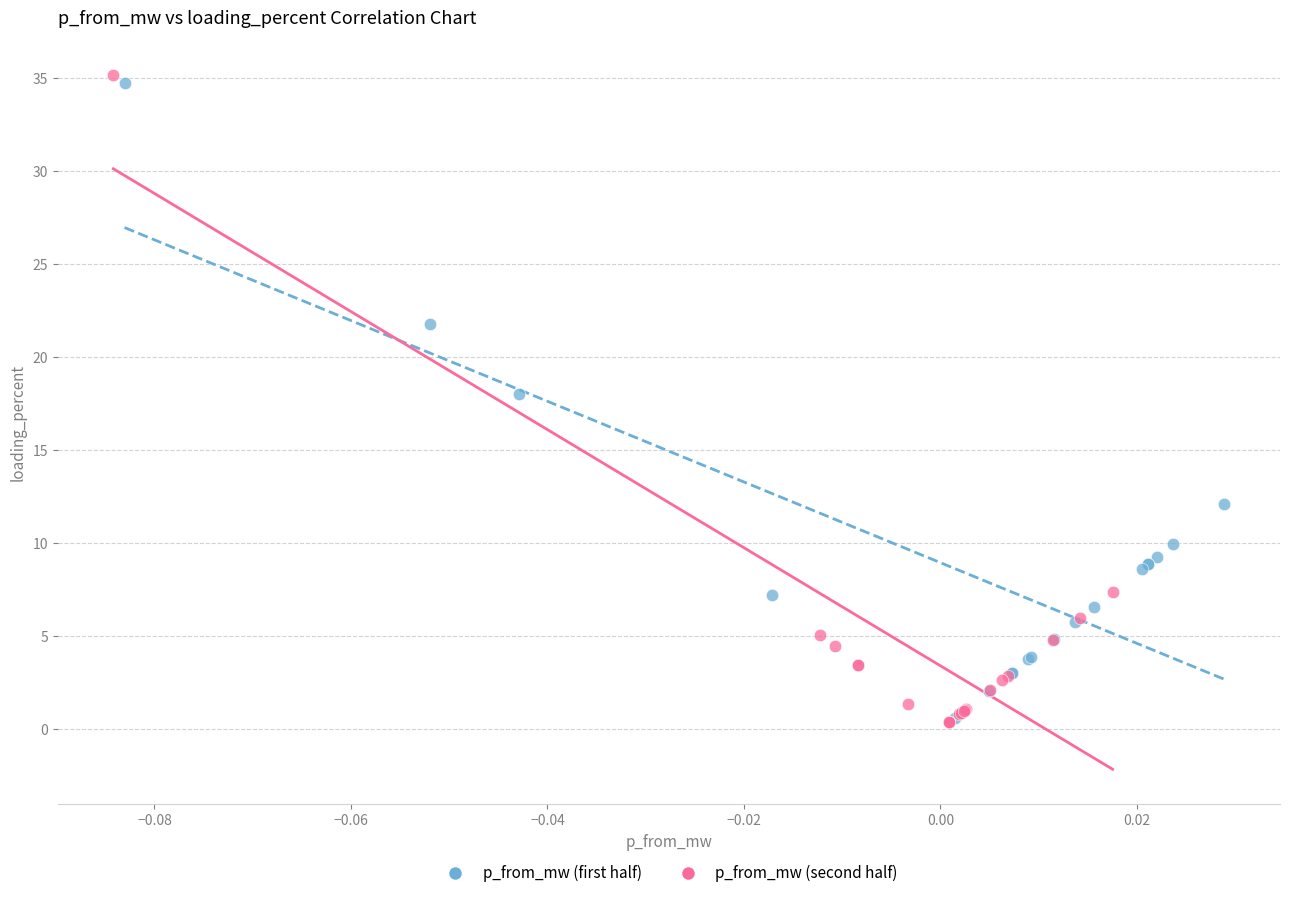

What are all the series names shown in the legend?

p_from_mw (first half), p_from_mw (second half)